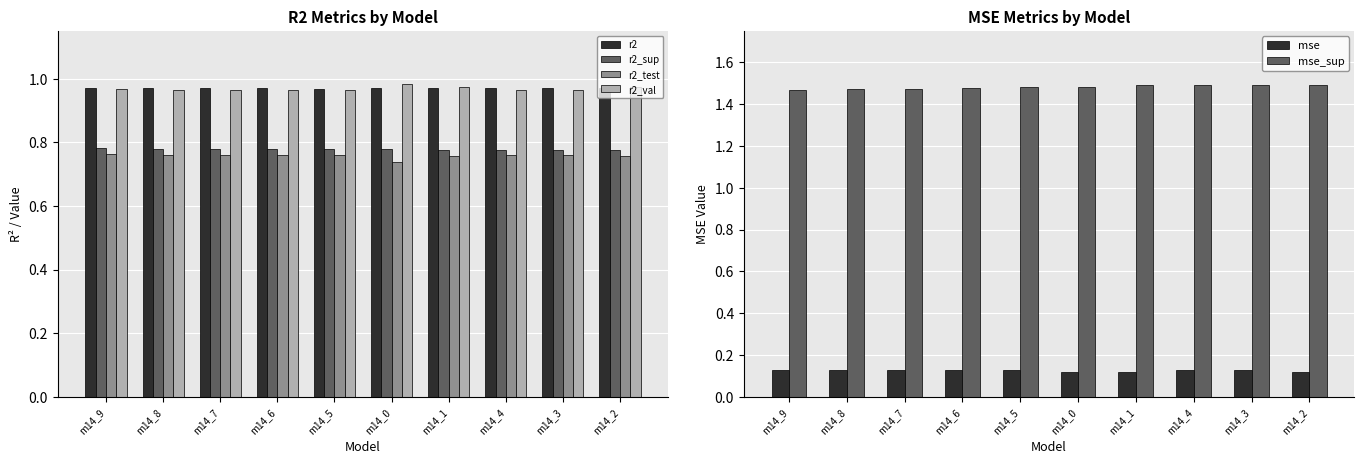

Which series has the largest total across all categories?

mse_sup